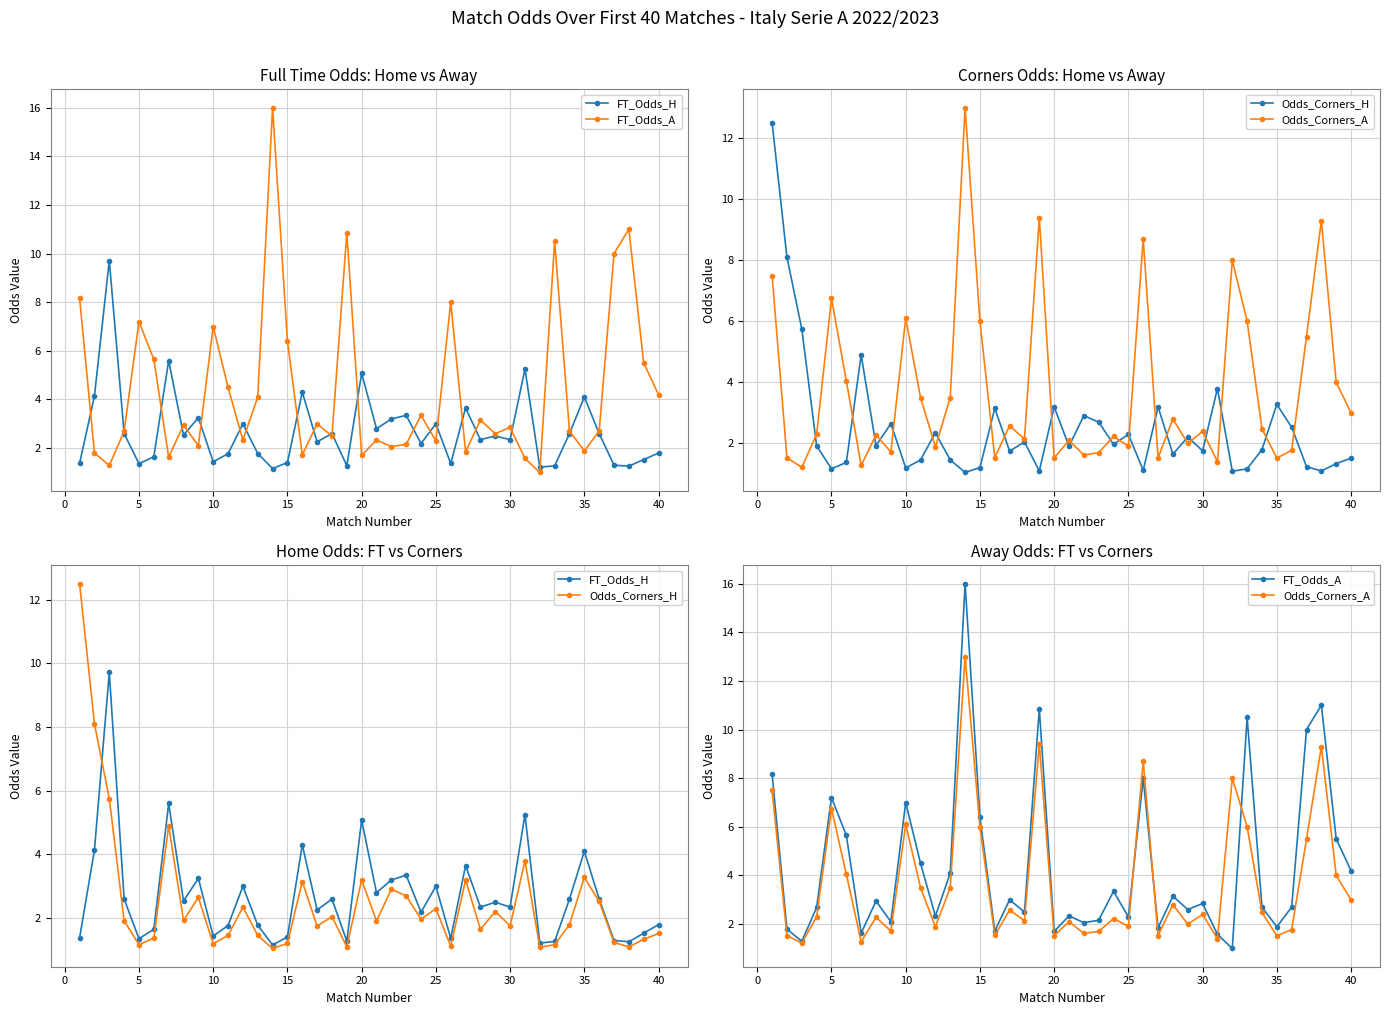

What is the difference between the second highest and second lowest values in the Odds_Corners_H series?

7.0